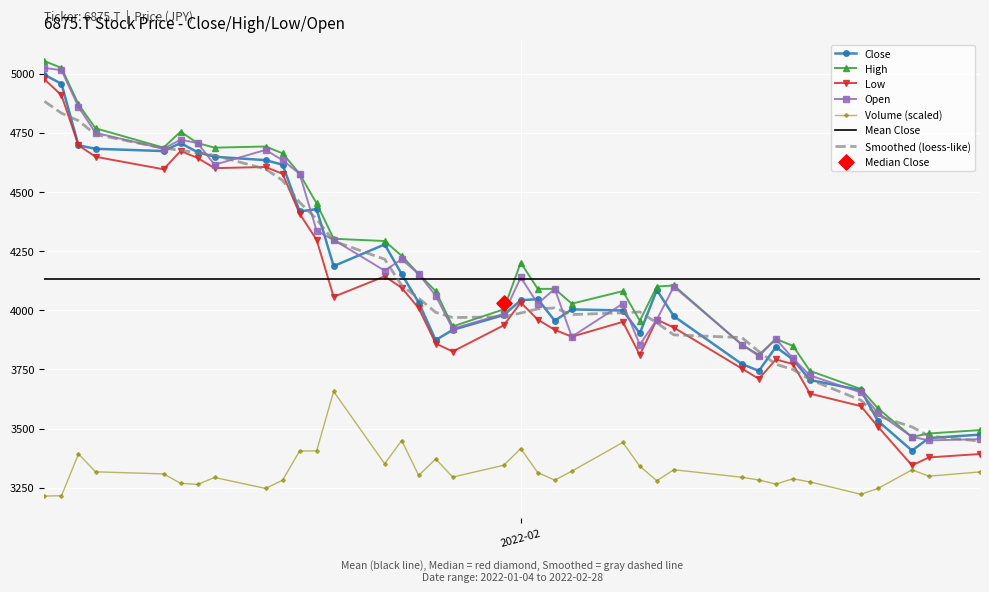

Which series reaches the minimum Y coordinate?

Volume